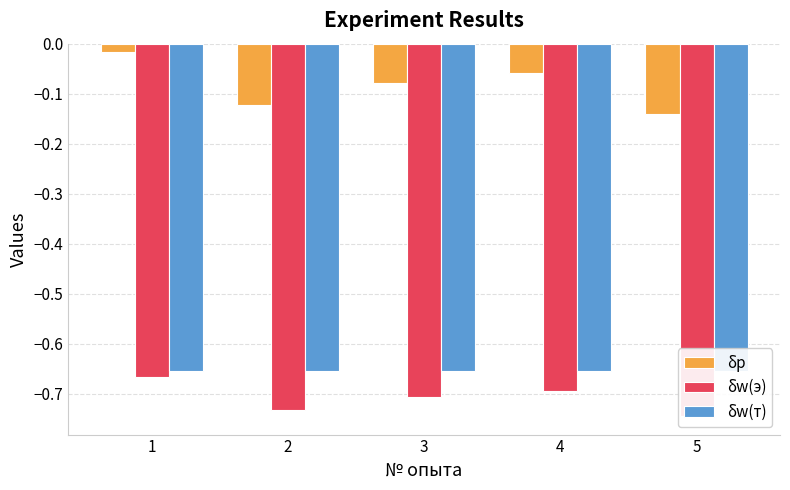

What is the difference between the highest and lowest values at 4?

0.6